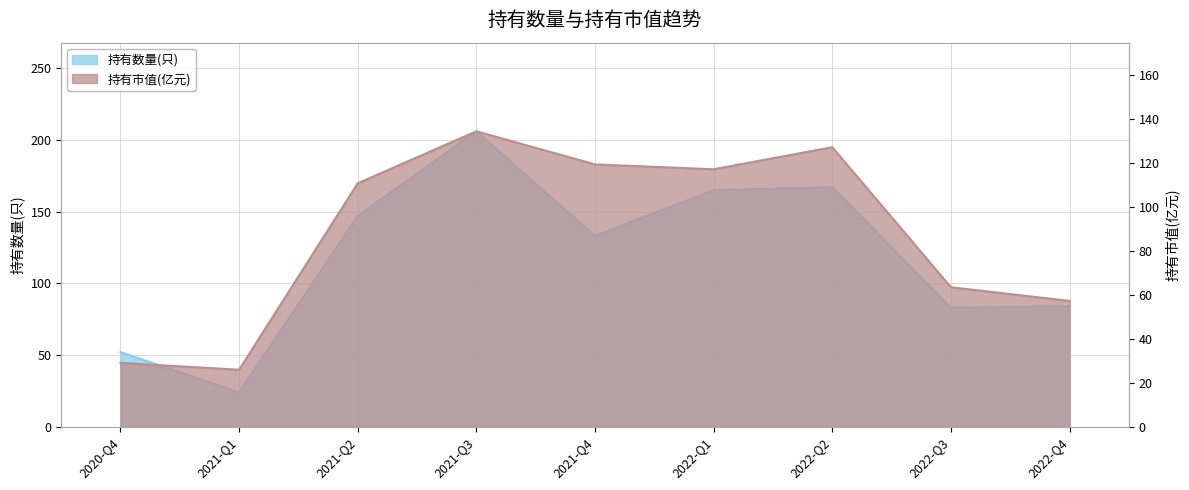

What is the label of the 5th point from the left?

2021-Q4